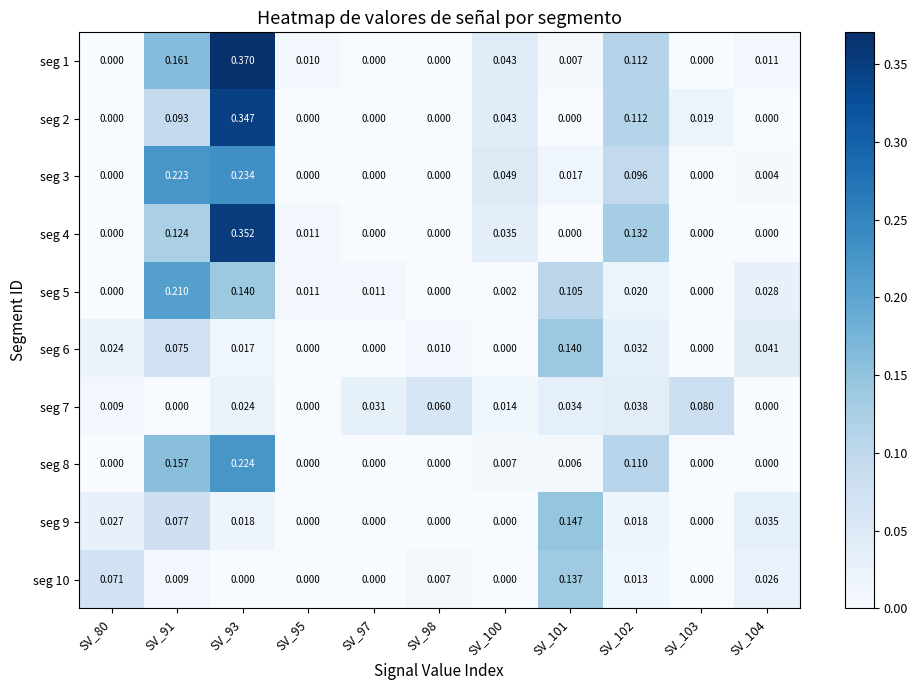

Is the value of seg 5 at SV_91 greater than the value of seg 6 at SV_97?

Yes